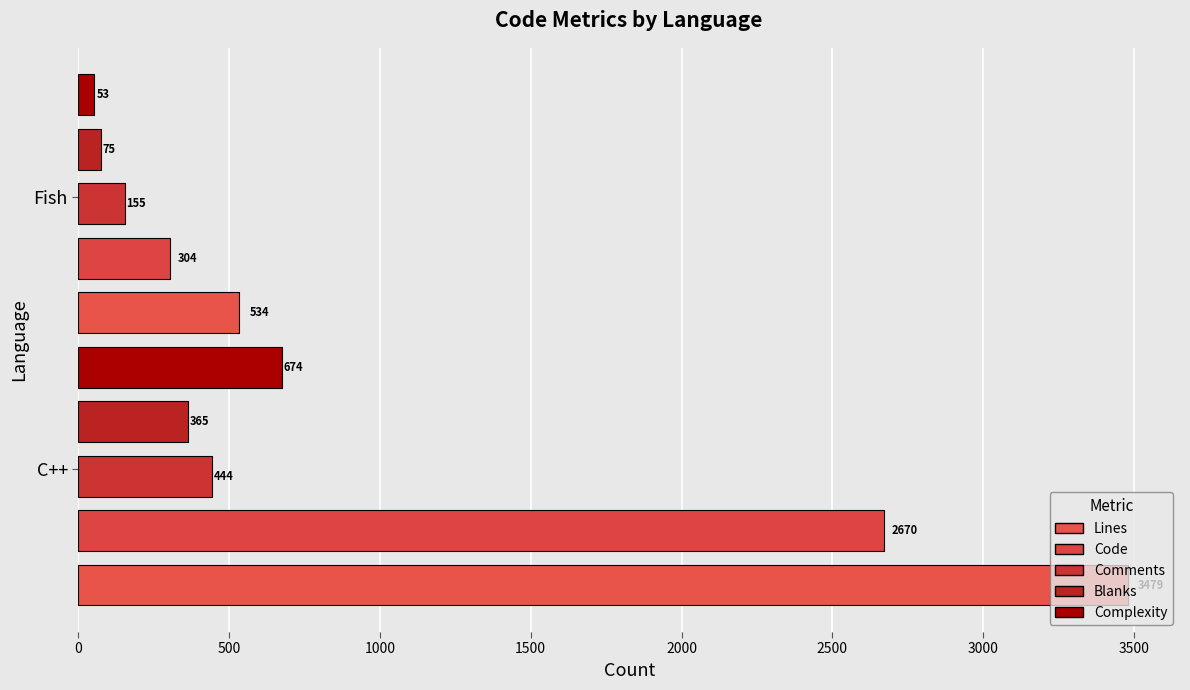

How many categories are shown in the chart?

2